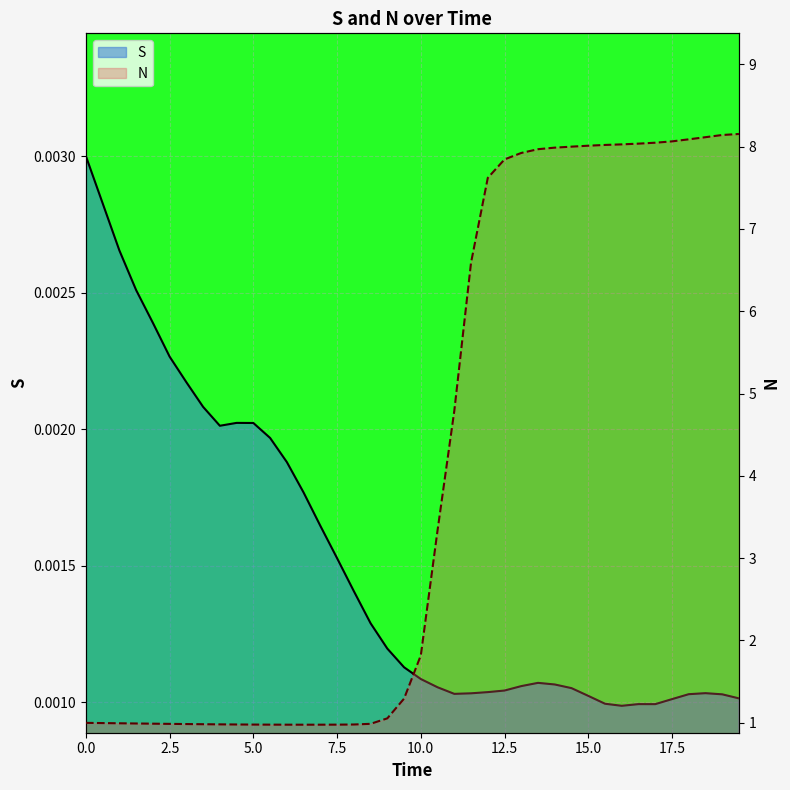

What is the label of the 4th point from the left?

7.5